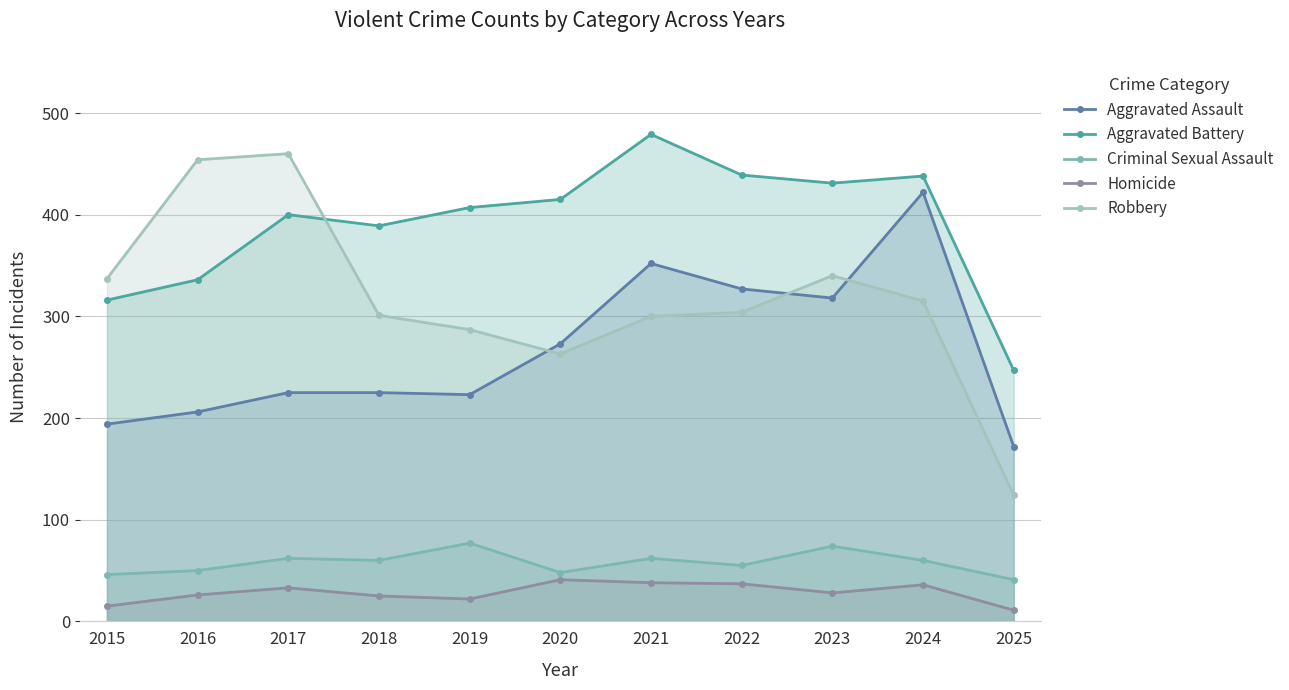

The Aggravated Assault series shows 352 at 2021. True or false?

True